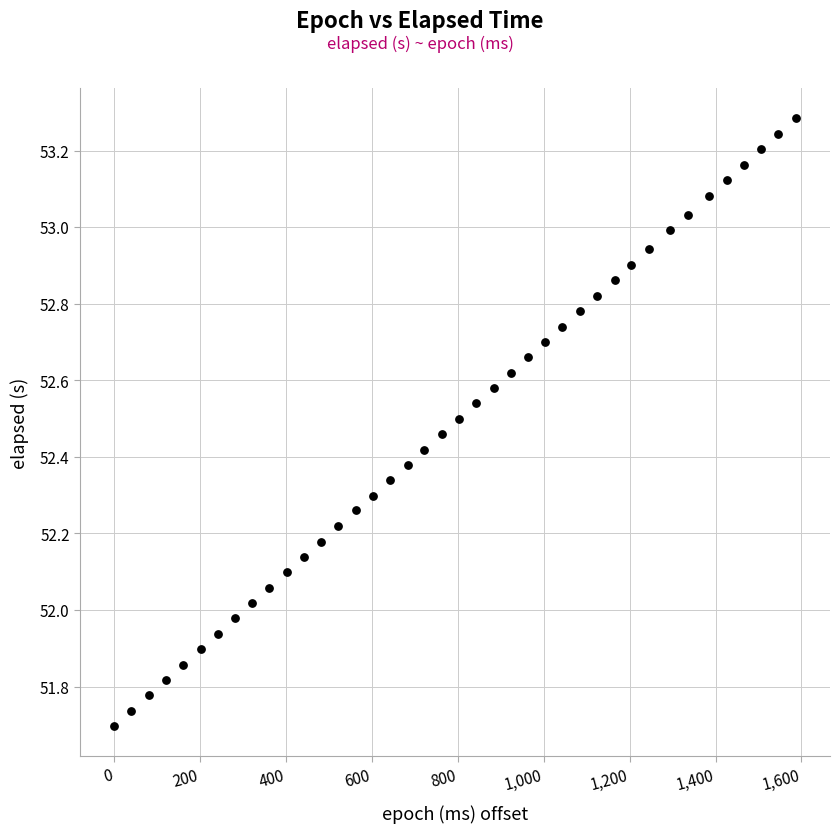

What is the range of X values (max minus min)?

1587.0